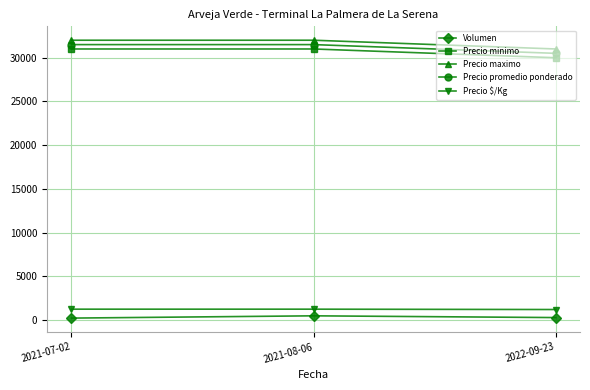

What are all the series names shown in the legend?

Volumen, Precio minimo, Precio maximo, Precio promedio ponderado, Precio $/Kg